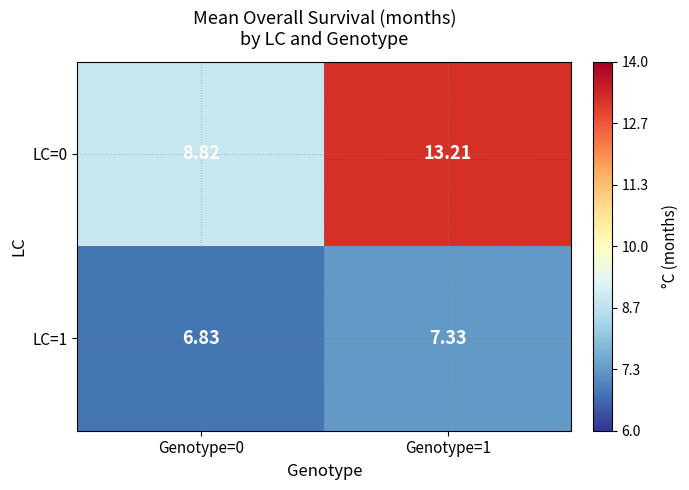

How many data points in LC=1 are above 7?

1